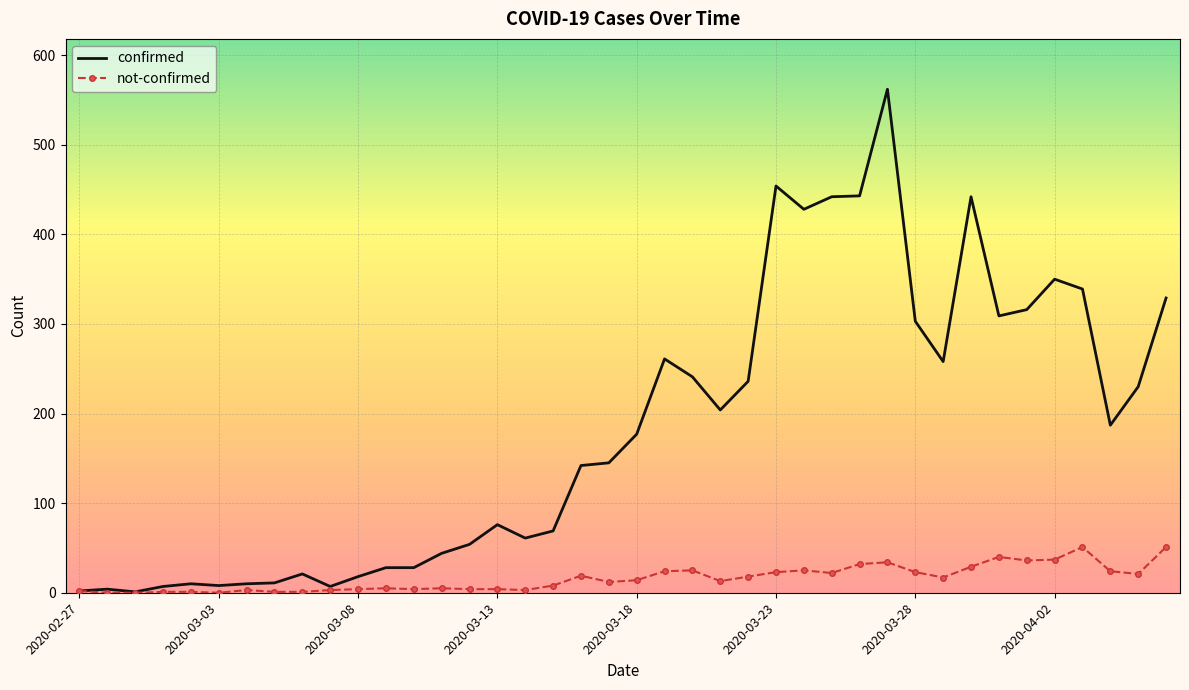

Rank the series by their maximum value, from lowest to highest.

not-confirmed, confirmed